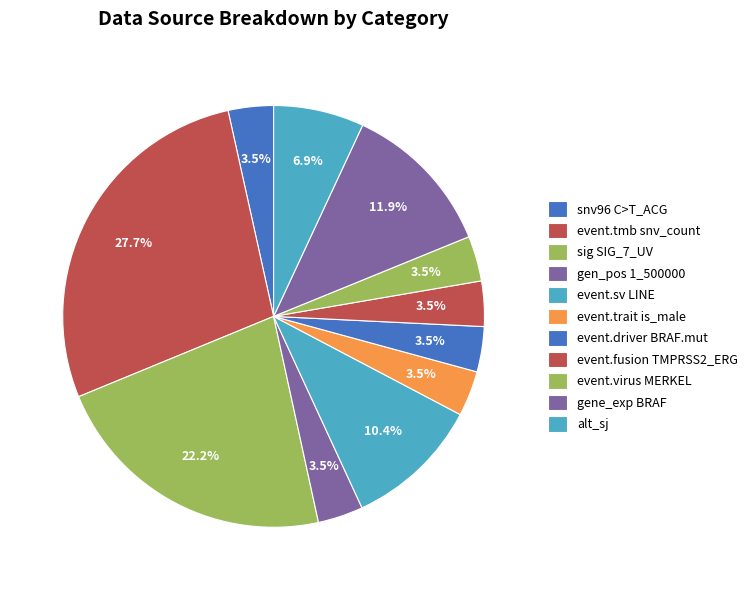

Count the number of slices in the pie.

11